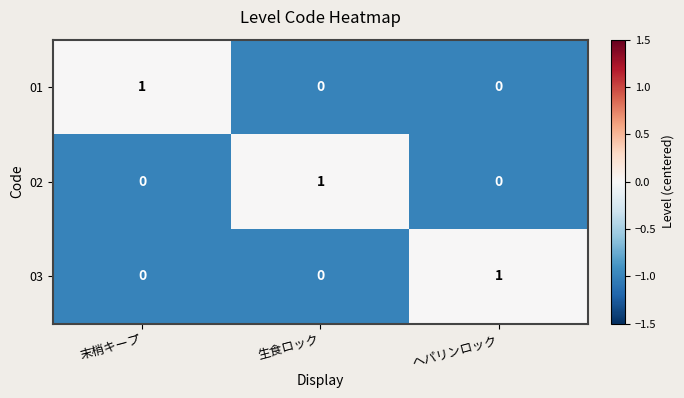

True or false: 01 has a value of 0 at 生食ロック.

True